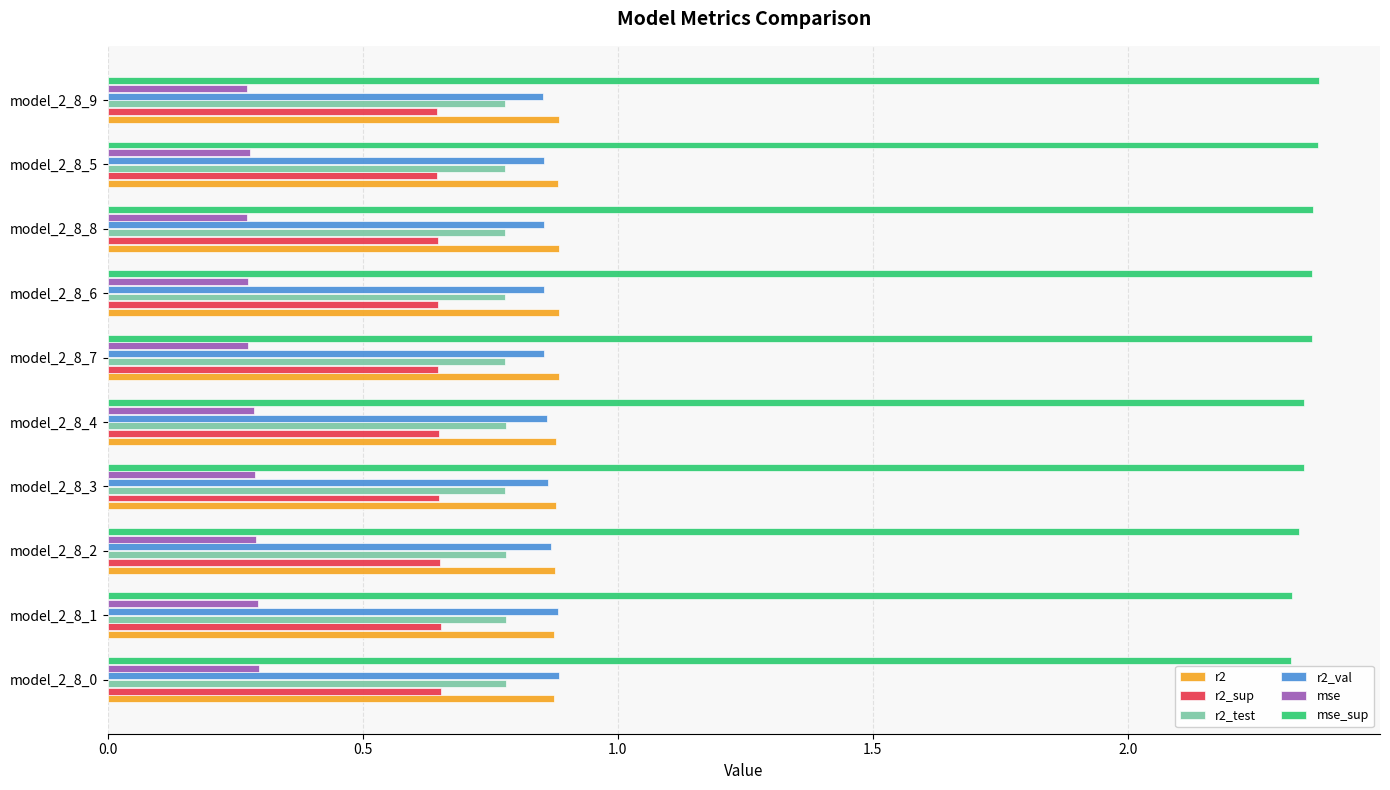

At how many categories does at least one series exceed 0?

10